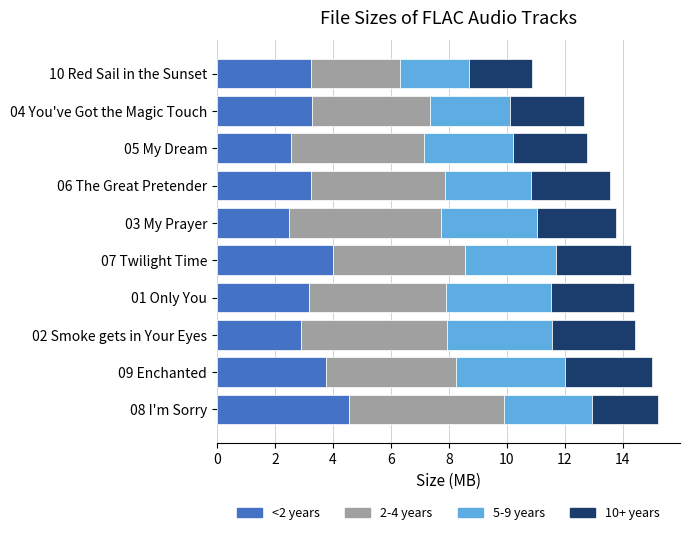

The <2 years series shows 3.8 at 09 Enchanted. True or false?

True